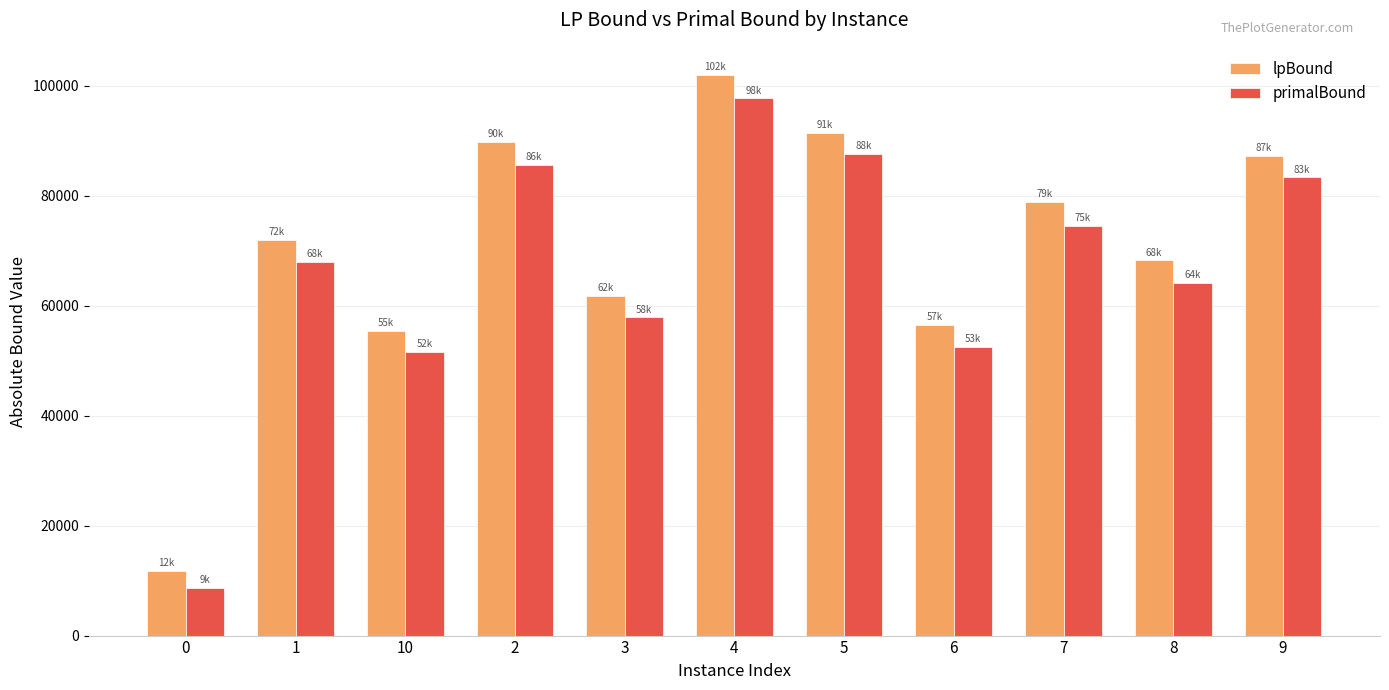

Which series has the largest range (max minus min)?

lpBound